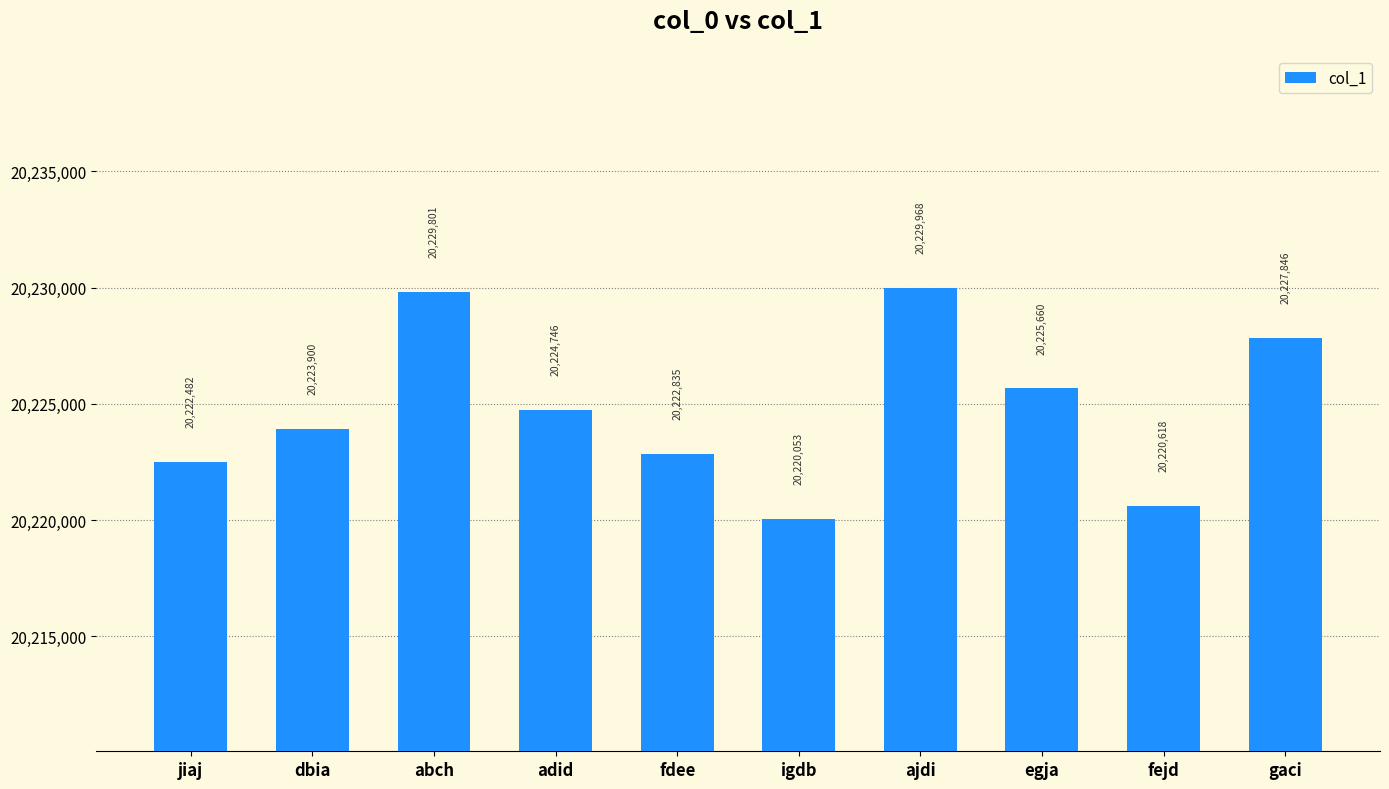

What is the ratio of the value at jiaj to the value at gaci?

1.0